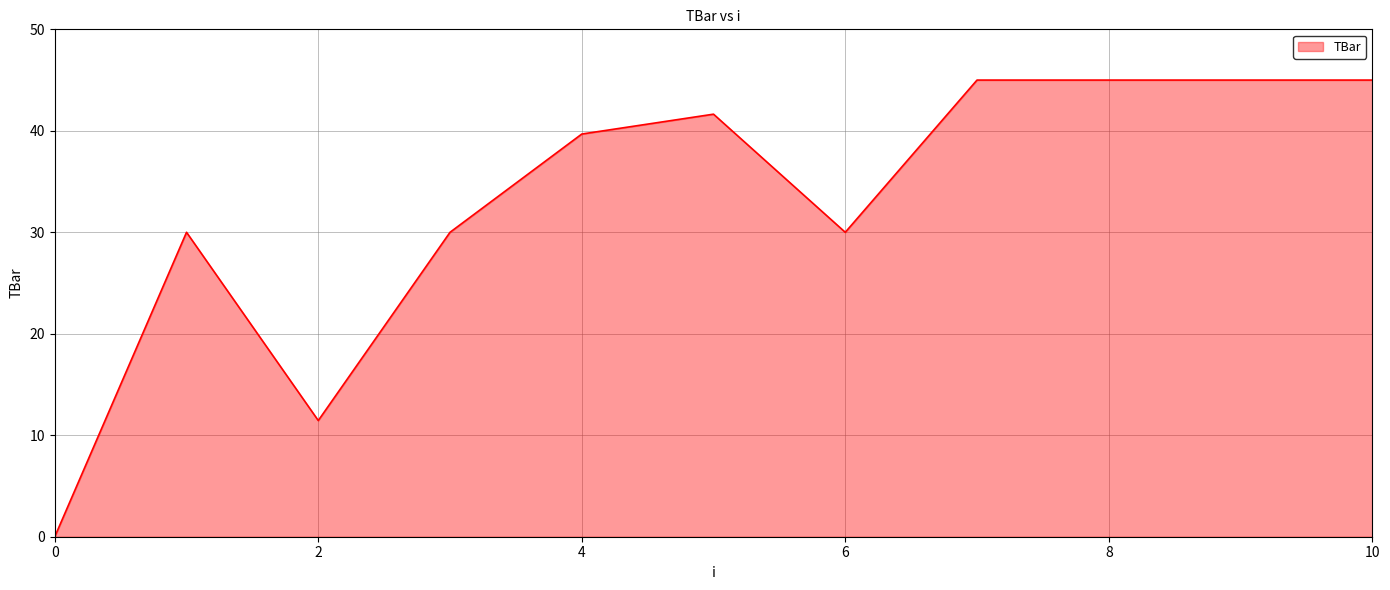

What is the difference between the maximum and minimum values?

45.0